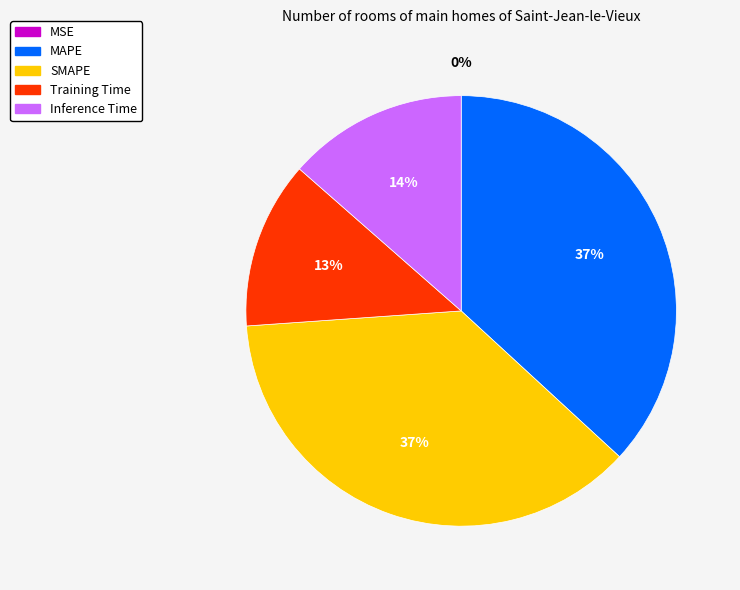

Between SMAPE and Inference Time, which is larger?

SMAPE